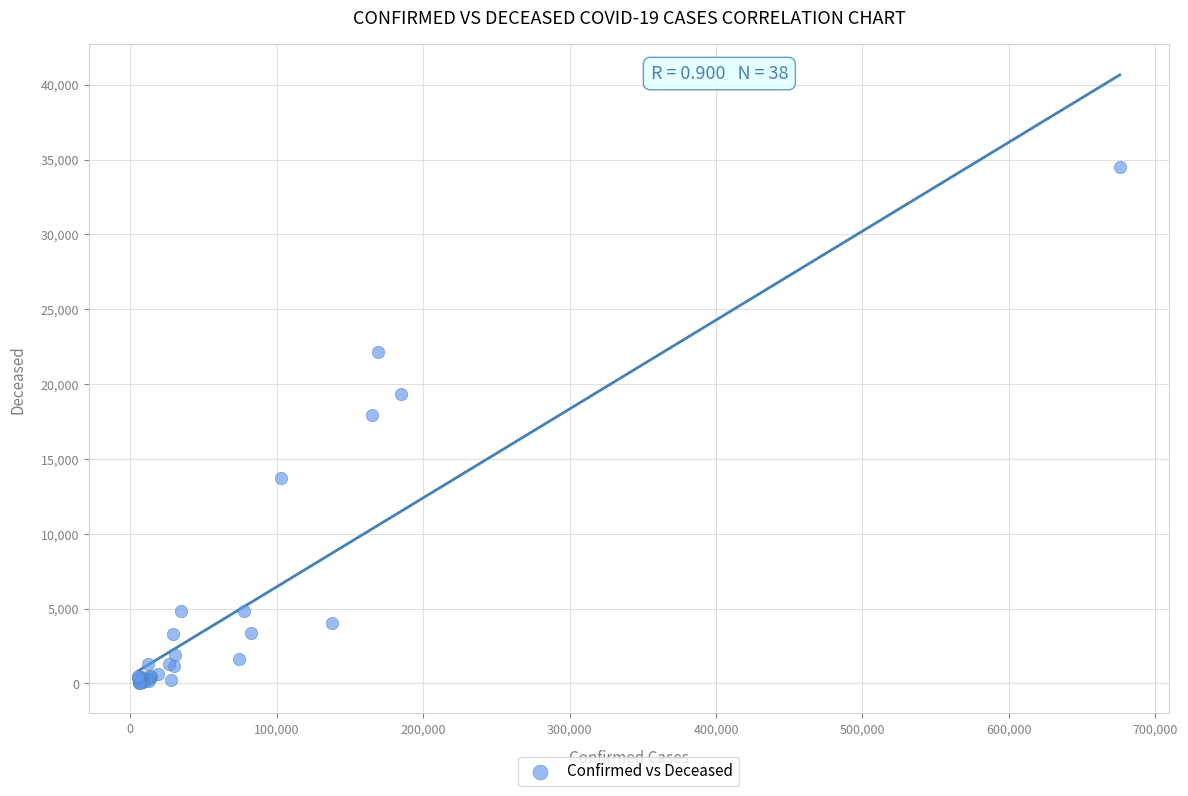

What Y value in the scatter plot is closest to 17278?

17920